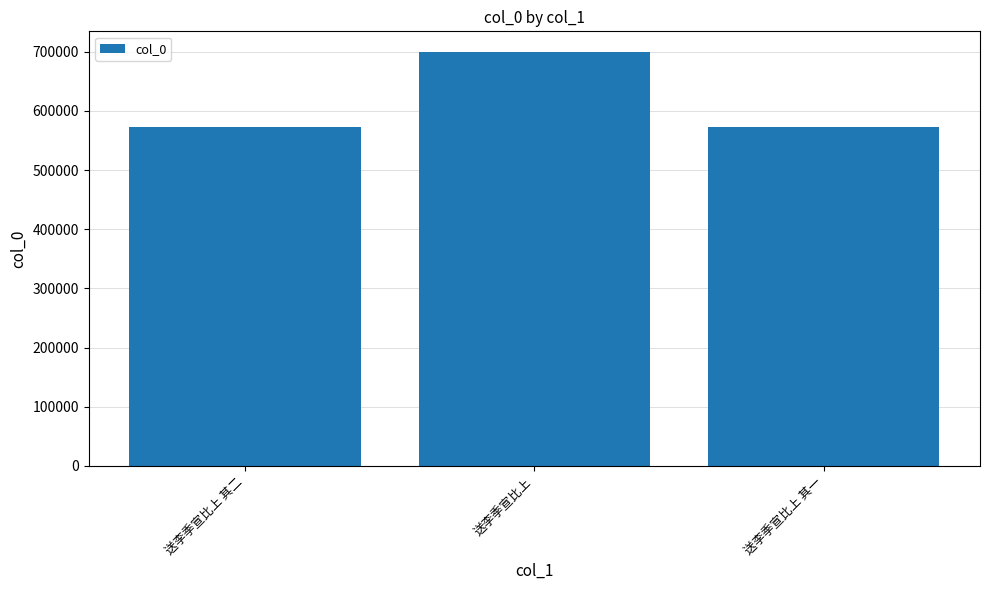

The chart shows a value of 185045 at 送李季宣比上 其一. True or false?

False